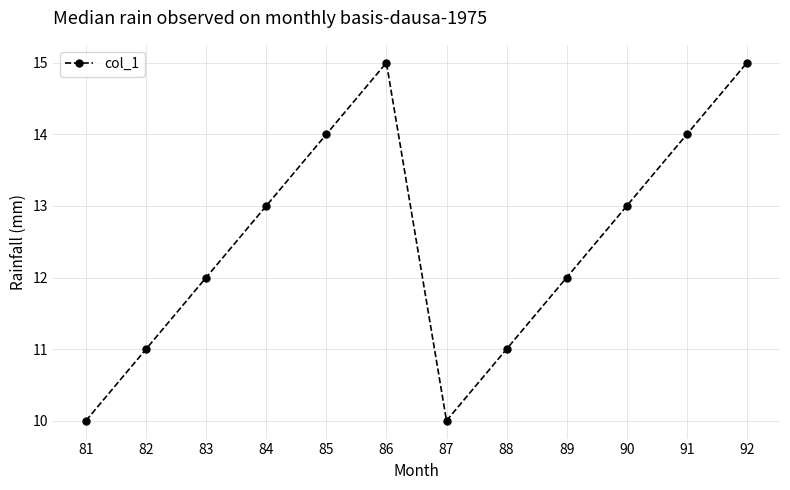

How many interior local valleys (lower than both neighbors) does the data have?

1